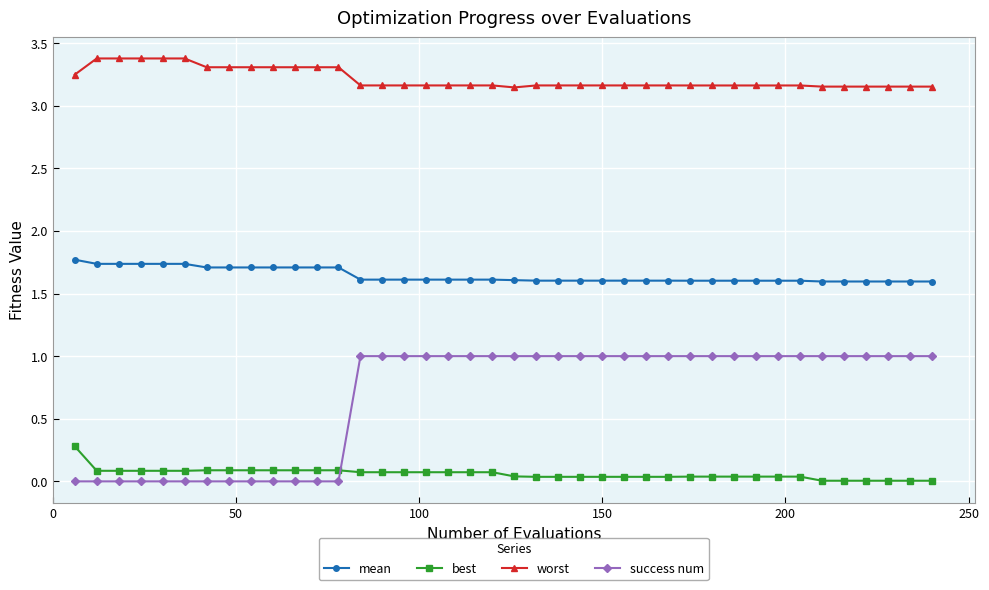

How many worst values are between 3 and 4?

40